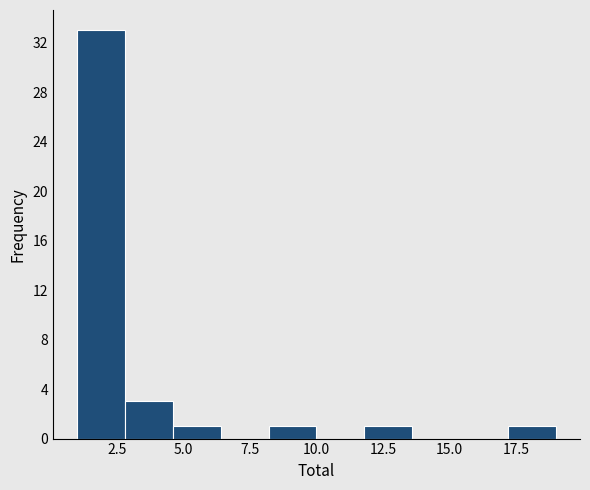

Read against the x-axis, roughly where is the centre of the tallest bar?

2.0